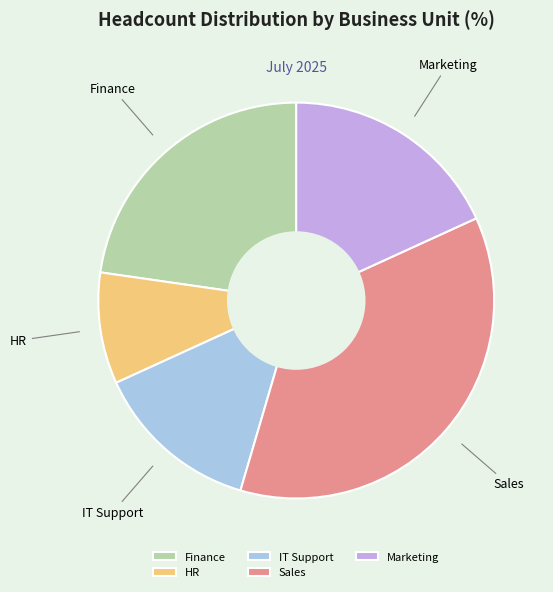

Rank the categories by value from highest to lowest.

Sales, Finance, Marketing, IT Support, HR